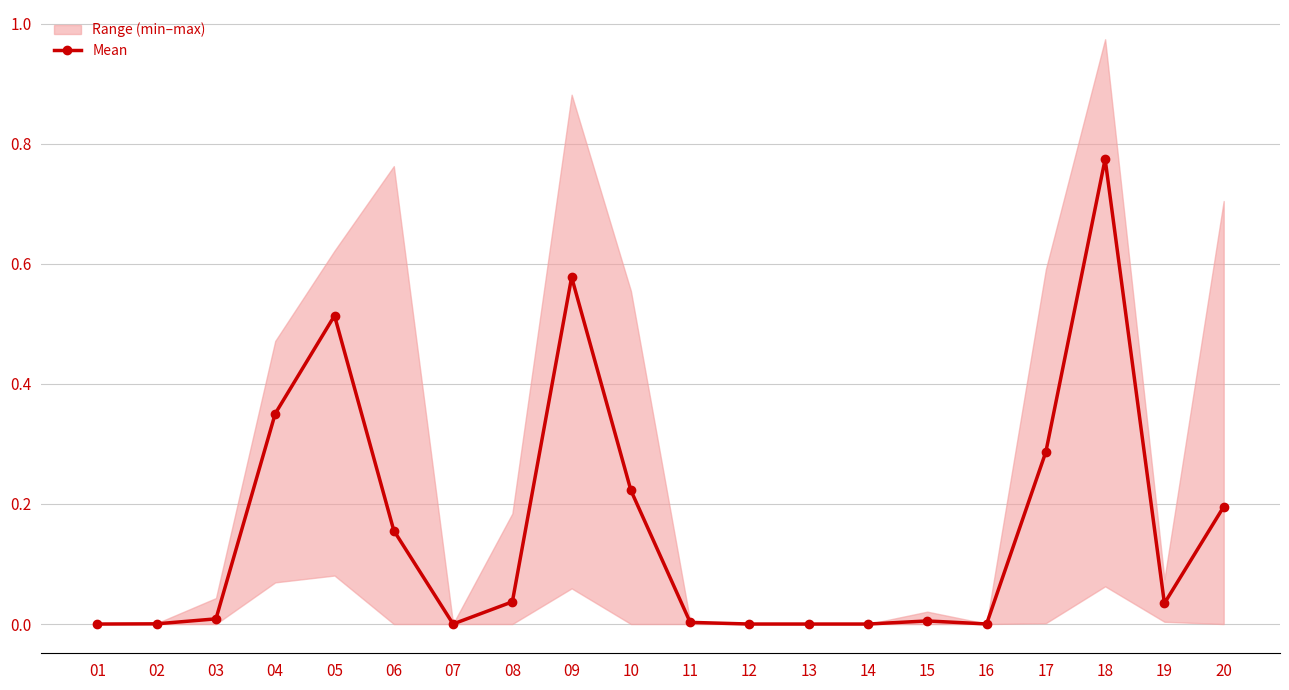

Rank the categories by value from lowest to highest.

01, 13, 14, 12, 07, 16, 02, 11, 15, 03, 19, 08, 06, 20, 10, 17, 04, 05, 09, 18